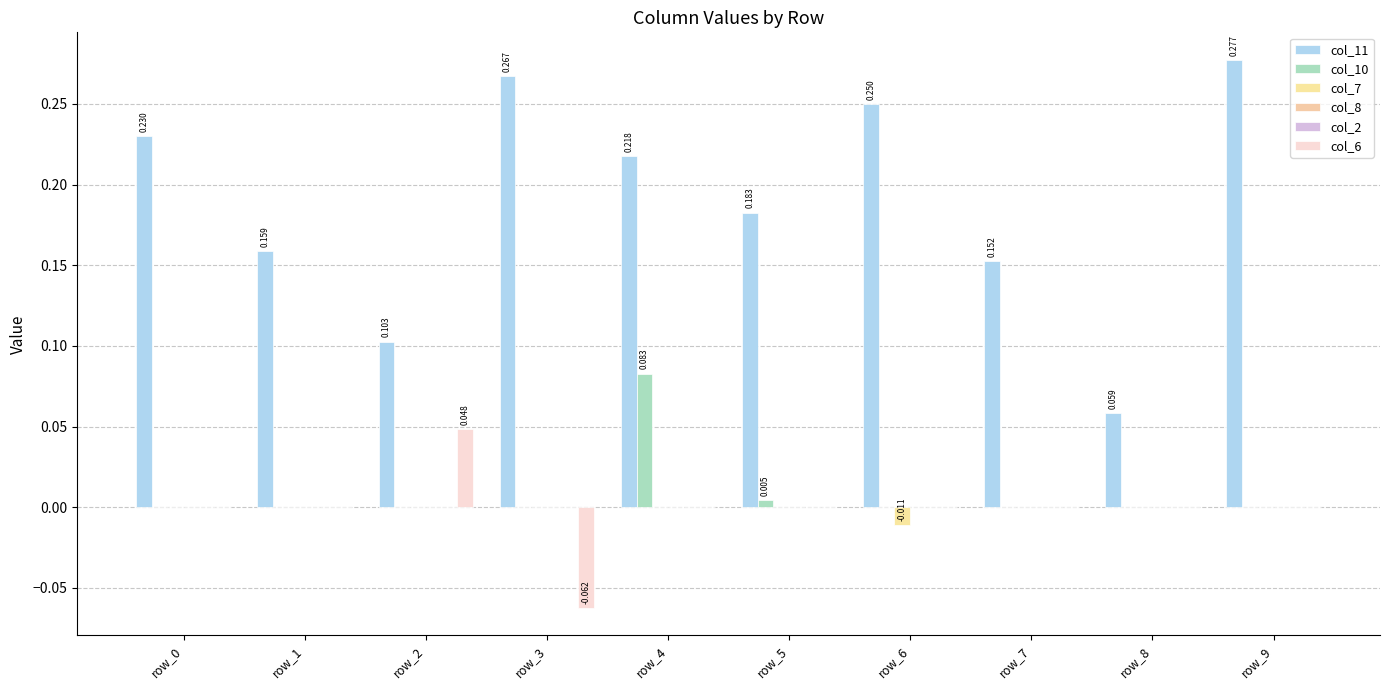

How many distinct data groups are displayed?

6